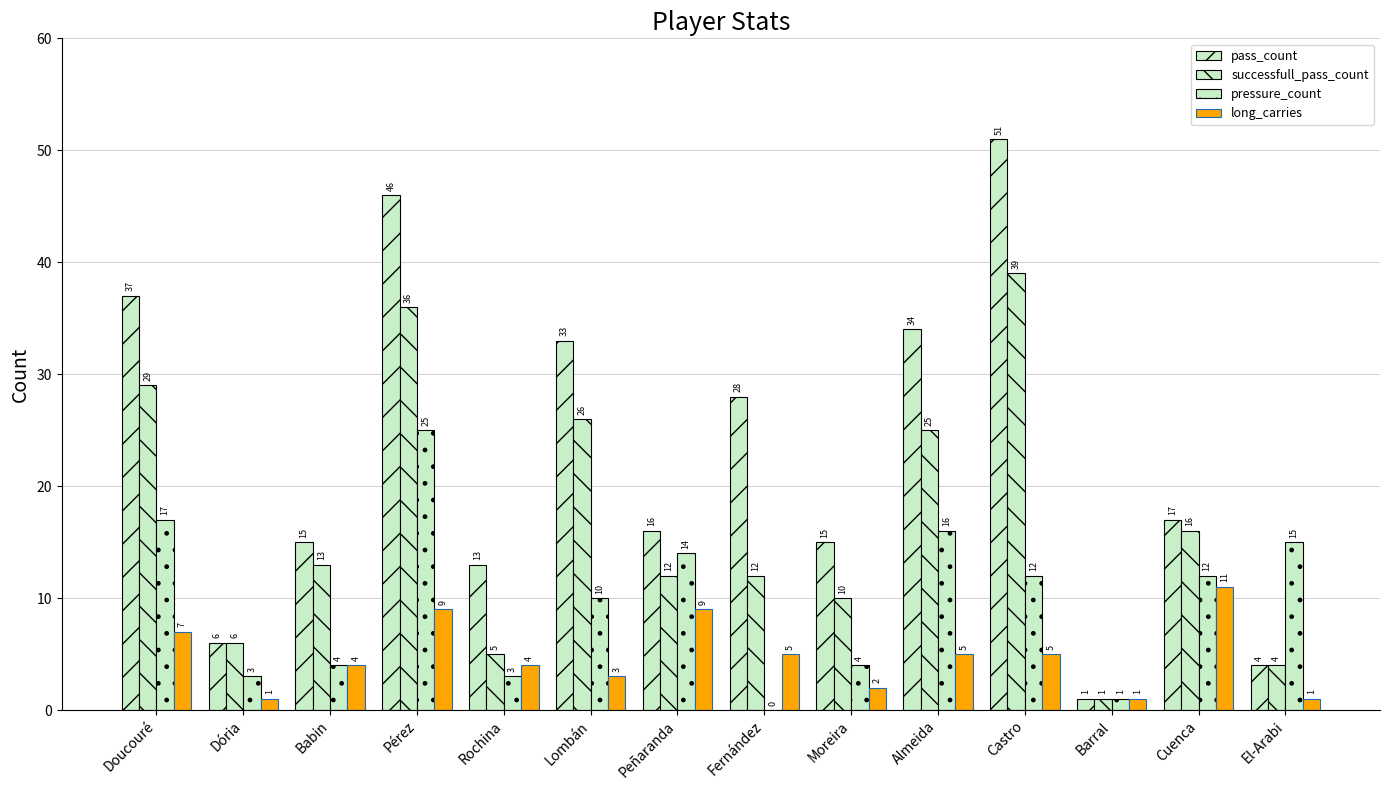

How many series are shown in this chart?

4